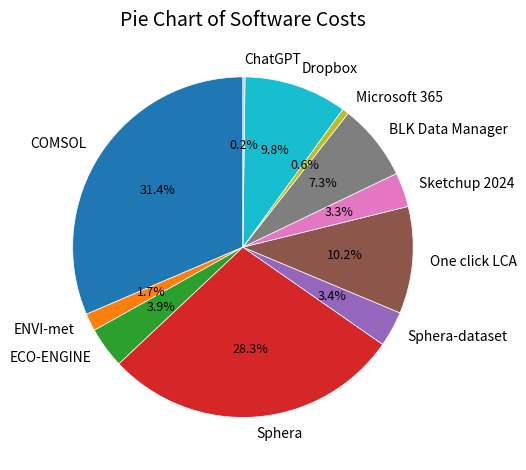

Which category has the biggest portion of the pie?

COMSOL